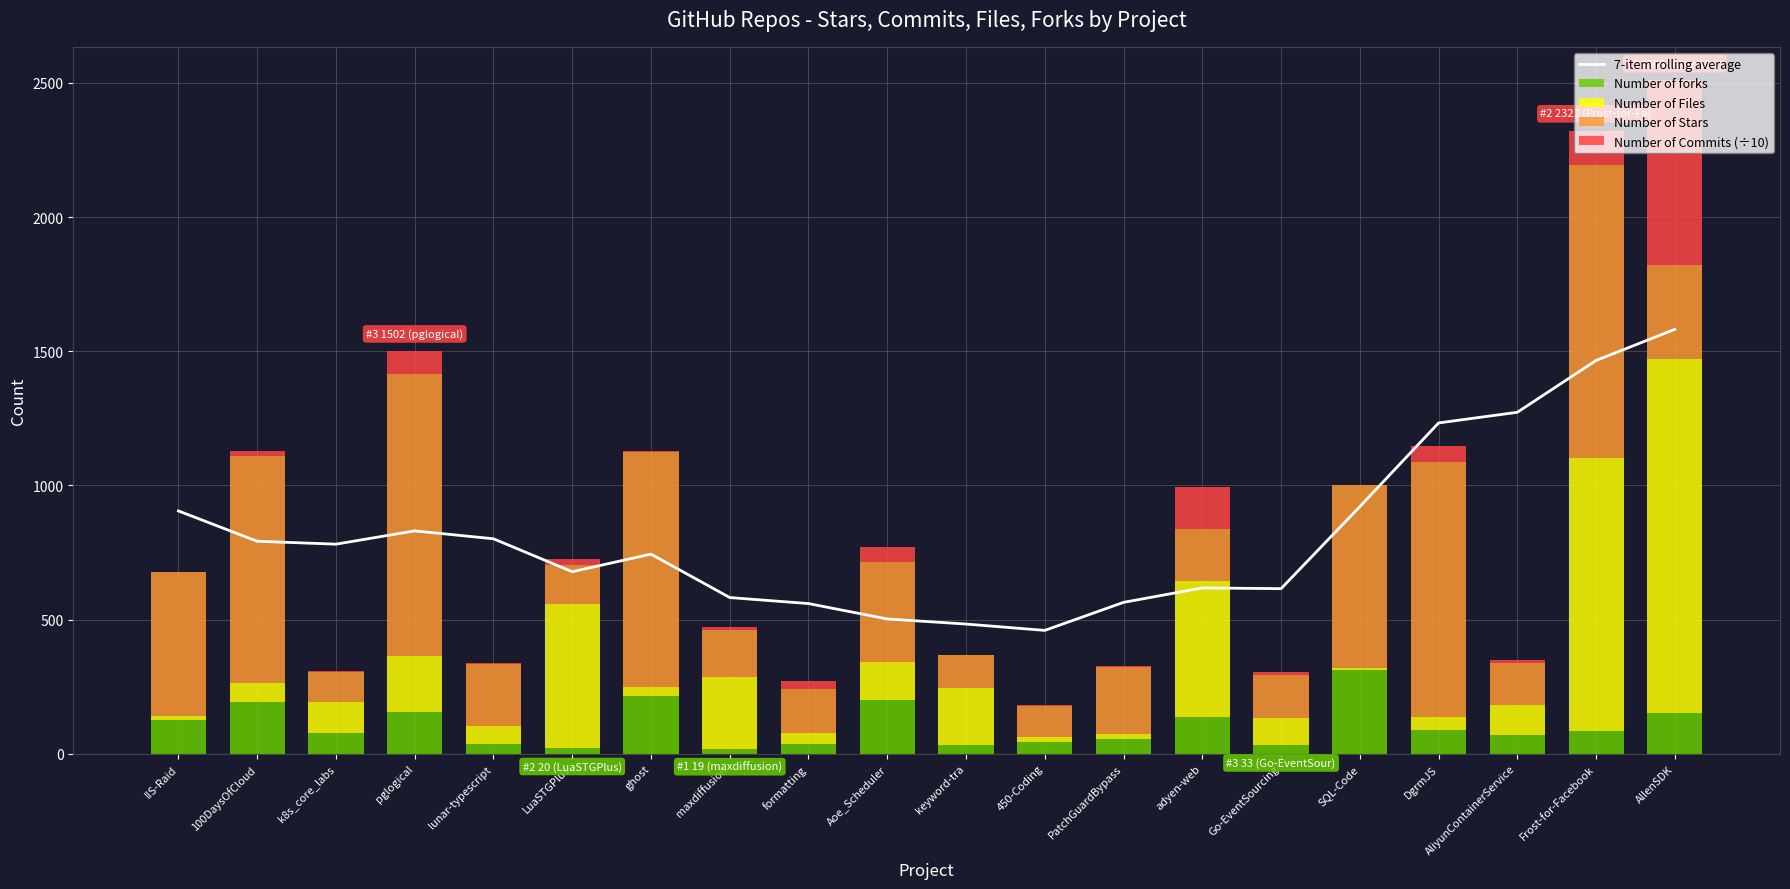

Reading right to left, transcribe all the data shown in this chart.

7-item rolling average: 1581.8	1465.8	1272.6	1232.9	920.9	615.3	618.0	564.2	459.7	483.3	502.3	559.7	582.1	744.0	678.4	801.1	830.6	781.1	791.9	904.9
Number of forks: 150.0	85.0	71.0	90.0	312.0	33.0	137.0	55.0	43.0	34.0	201.0	38.0	19.0	216.0	20.0	37.0	155.0	79.0	193.0	124.0
Number of Files: 1321.0	1016.0	110.0	46.0	9.0	100.0	507.0	19.0	19.0	210.0	140.0	38.0	266.0	34.0	538.0	67.0	208.0	112.0	69.0	18.0
Number of Stars: 350.0	1095.0	159.0	951.0	680.0	162.0	193.0	250.0	117.0	125.0	373.0	166.0	177.0	876.0	146.0	230.0	1054.0	115.0	847.0	536.0
Number of Commits (÷10): 688.2	126.3	10.4	58.4	0.9	11.5	157.7	1.4	3.7	0.2	55.1	28.0	10.3	1.4	22.9	6.0	85.1	4.1	20.2	0.3